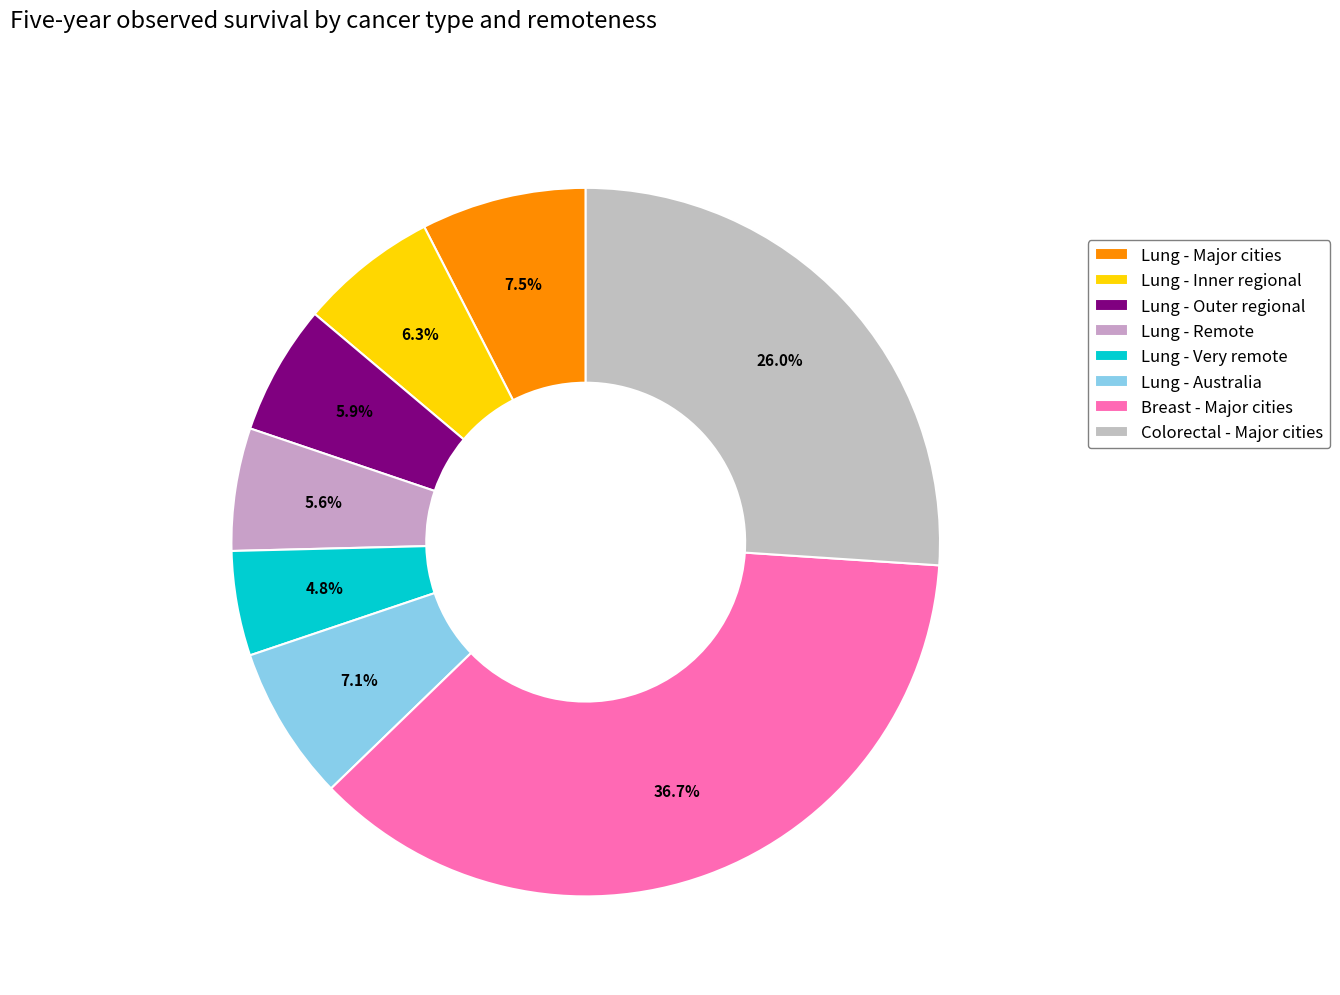

The Lung - Outer regional slice represents 6% of the pie. True or false?

True